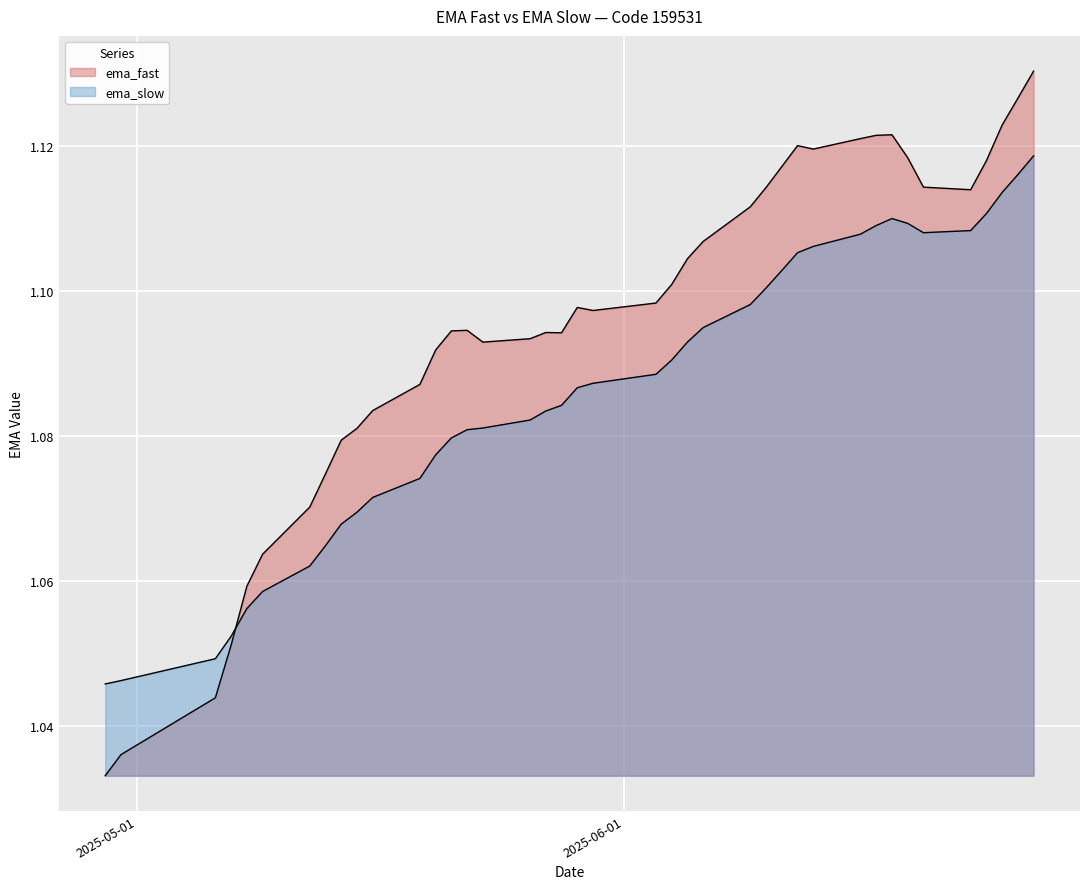

Which has a higher value, 2025-06-10 or 2025-05-07?

2025-06-10